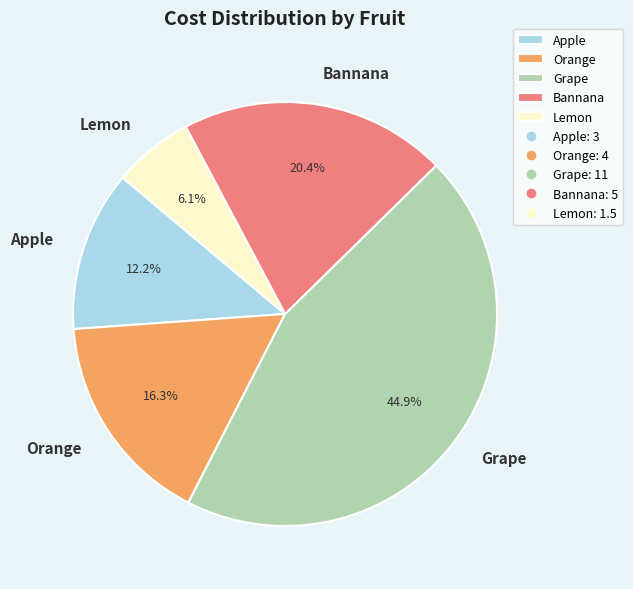

What percentage is the Lemon slice, to the nearest percent?

6%